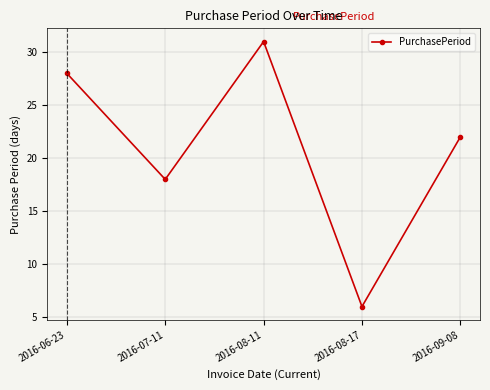

What is the approximate value at 2016-08-11, to the nearest 10?

30